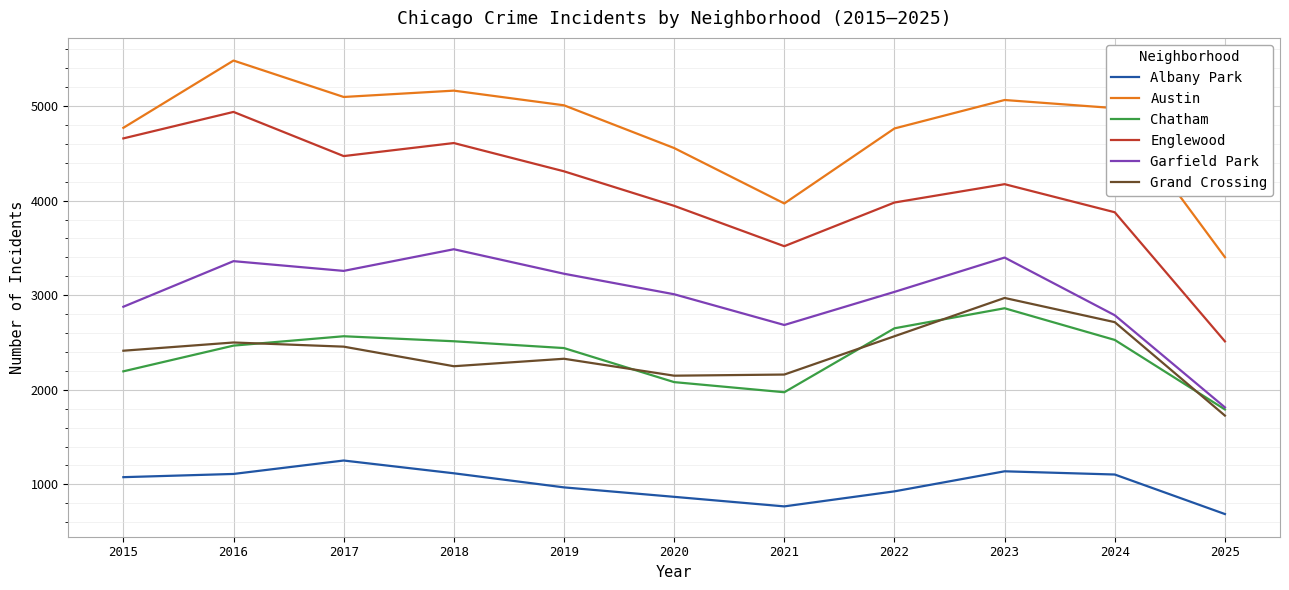

Which series has the largest range (max minus min)?

Englewood